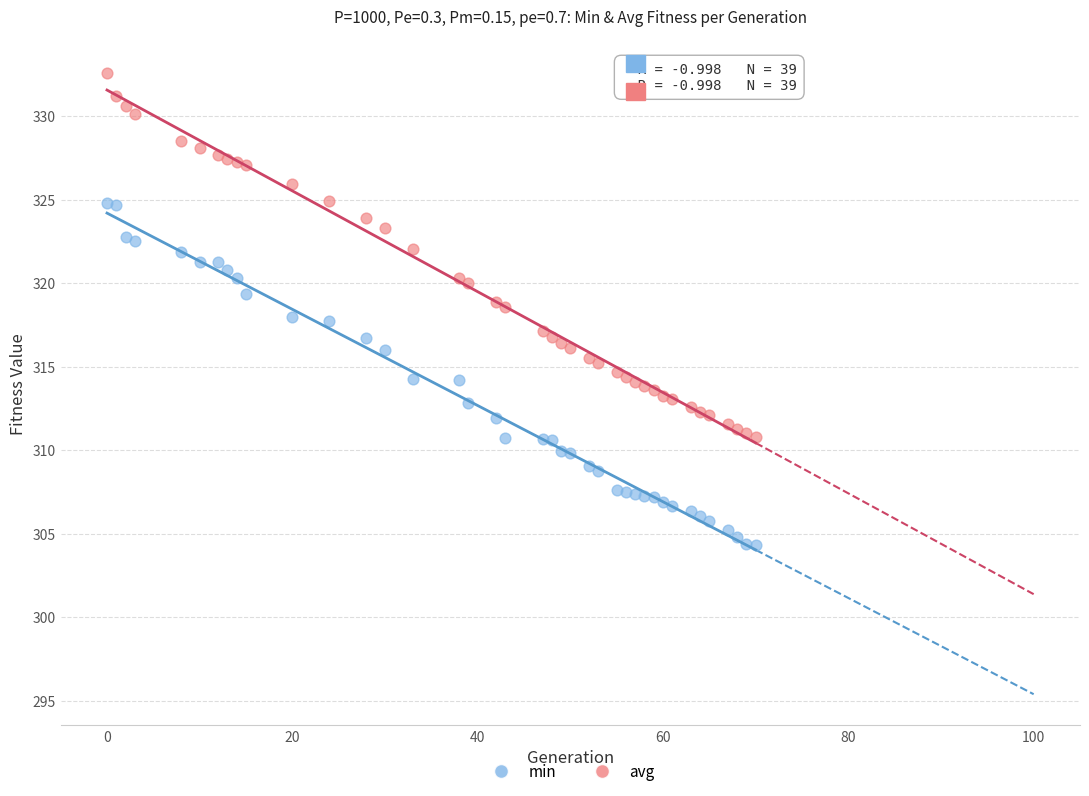

Which series contains the highest Y value?

avg